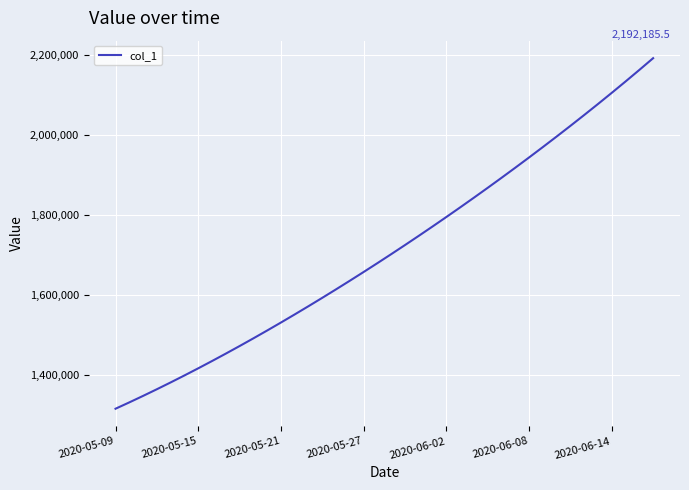

What is the maximum value shown in the chart?

2192185.5